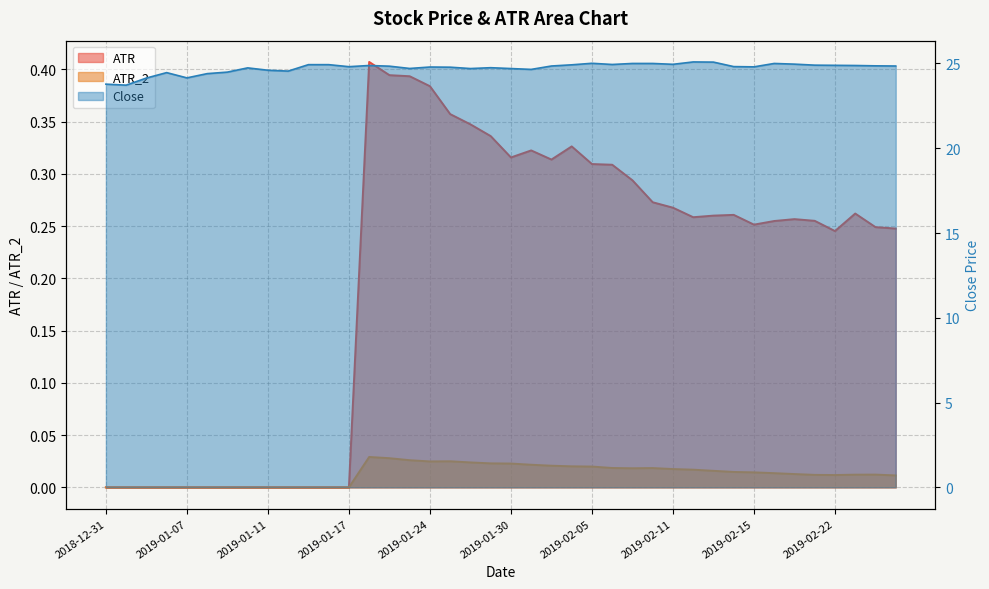

Where is the first local minimum for ATR_2?

2019-01-24